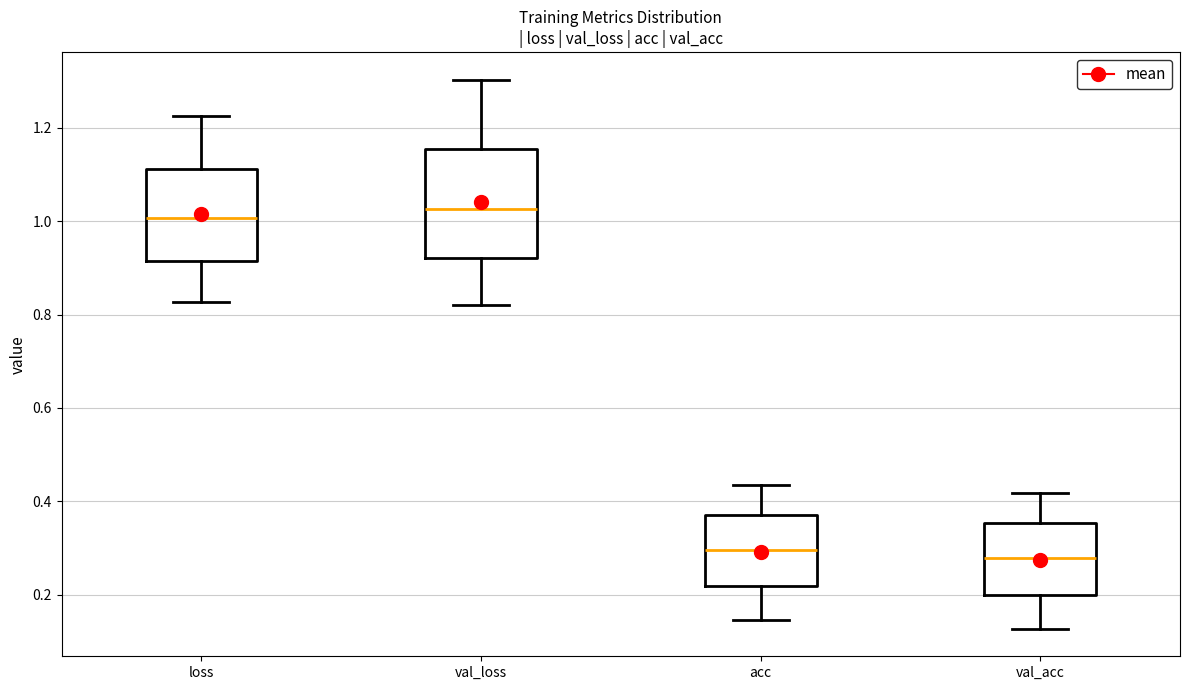

Reading left to right, transcribe this box plot: for each box, give where its median line is, the range the box spans, and where its two whiskers end, as read against the y-axis. The values are not printed on the chart, so give them approximately, as read against the axis.

loss: median 1.00, box 0.92 to 1.12, whiskers 0.82 to 1.22
val_loss: median 1.02, box 0.92 to 1.16, whiskers 0.82 to 1.30
acc: median 0.30, box 0.22 to 0.38, whiskers 0.14 to 0.44
val_acc: median 0.28, box 0.20 to 0.36, whiskers 0.12 to 0.42